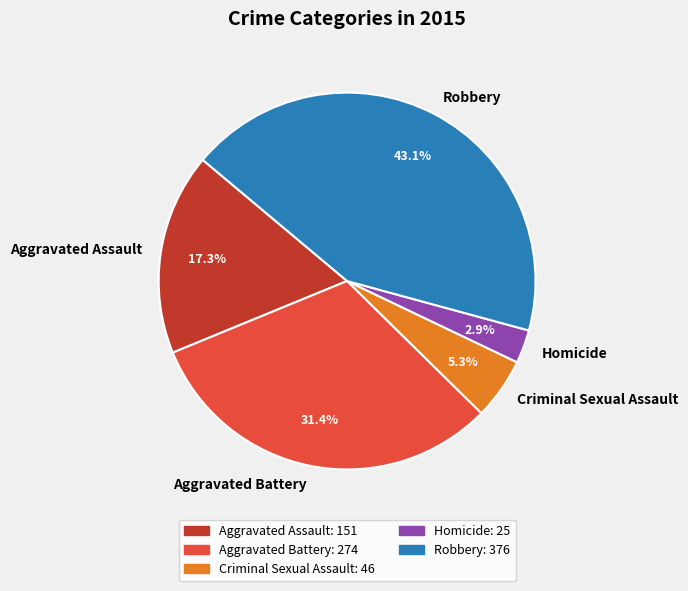

Rank the categories by value from highest to lowest.

Robbery, Aggravated Battery, Aggravated Assault, Criminal Sexual Assault, Homicide